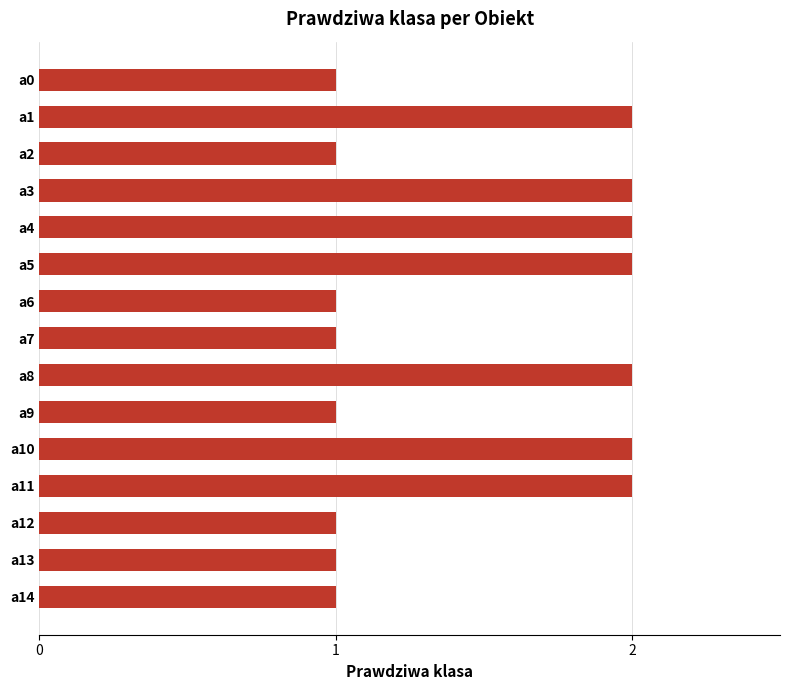

Is it true that the value at a1 is 3?

False